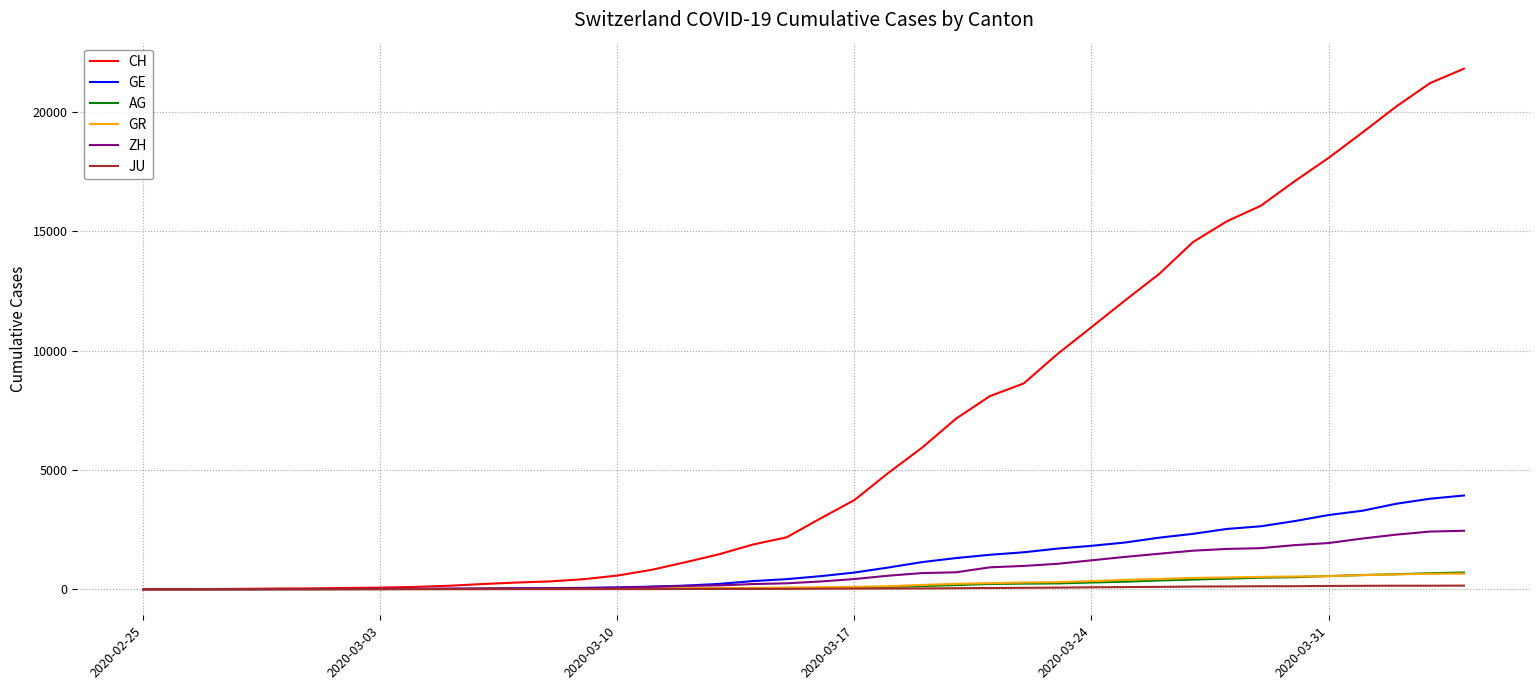

Which series has the widest spread of values?

CH